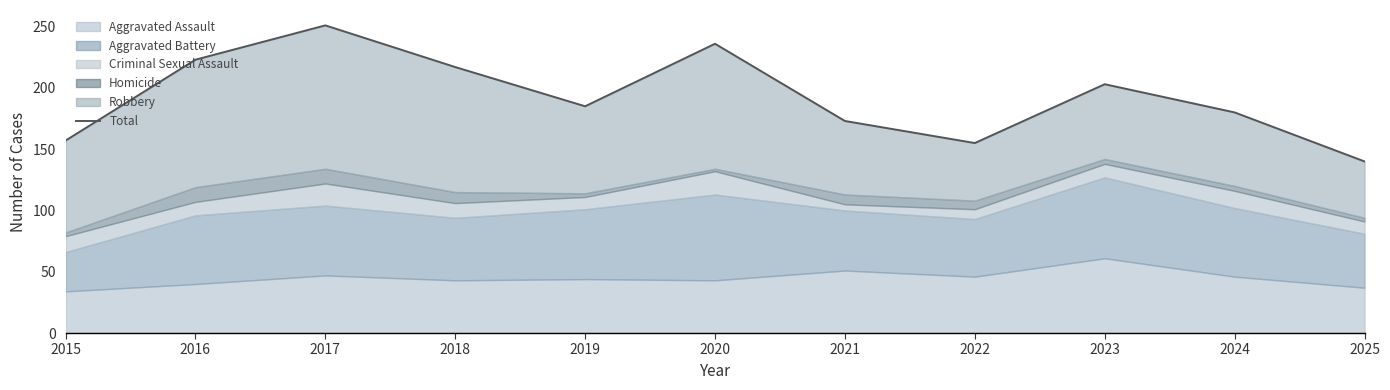

What is the minimum value shown in the chart?

140